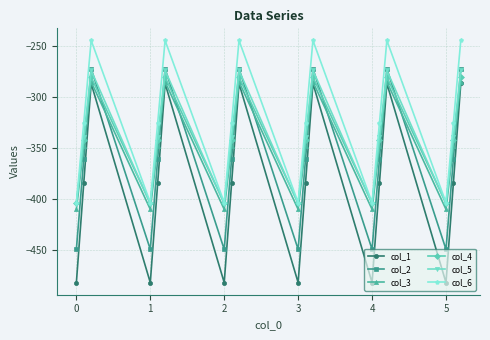

True or false: col_3 has more than 1 points higher than both neighbors.

True